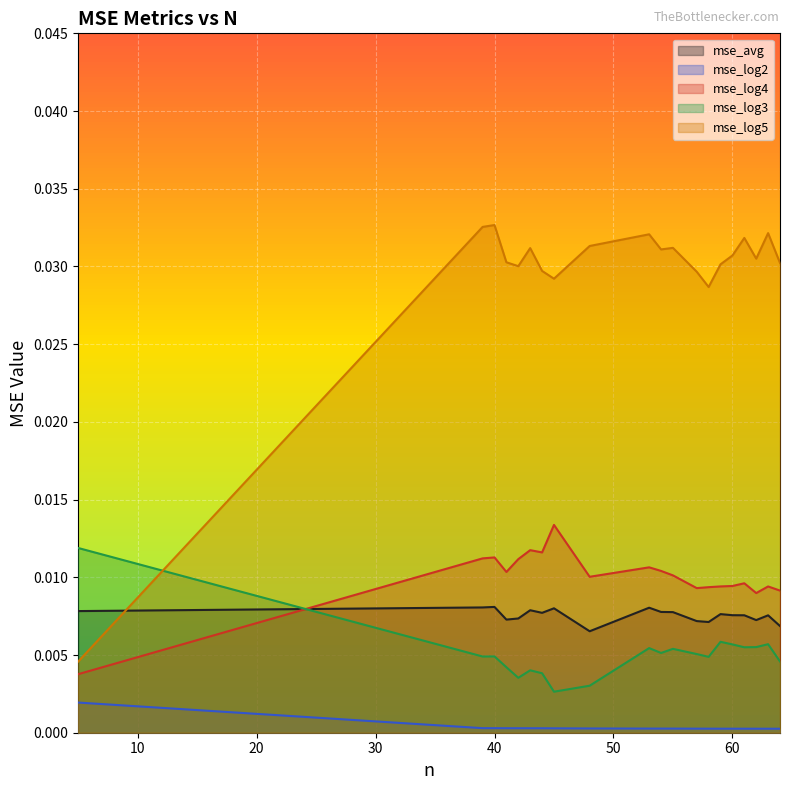

At which label is mse_log3 closest to 0?

45